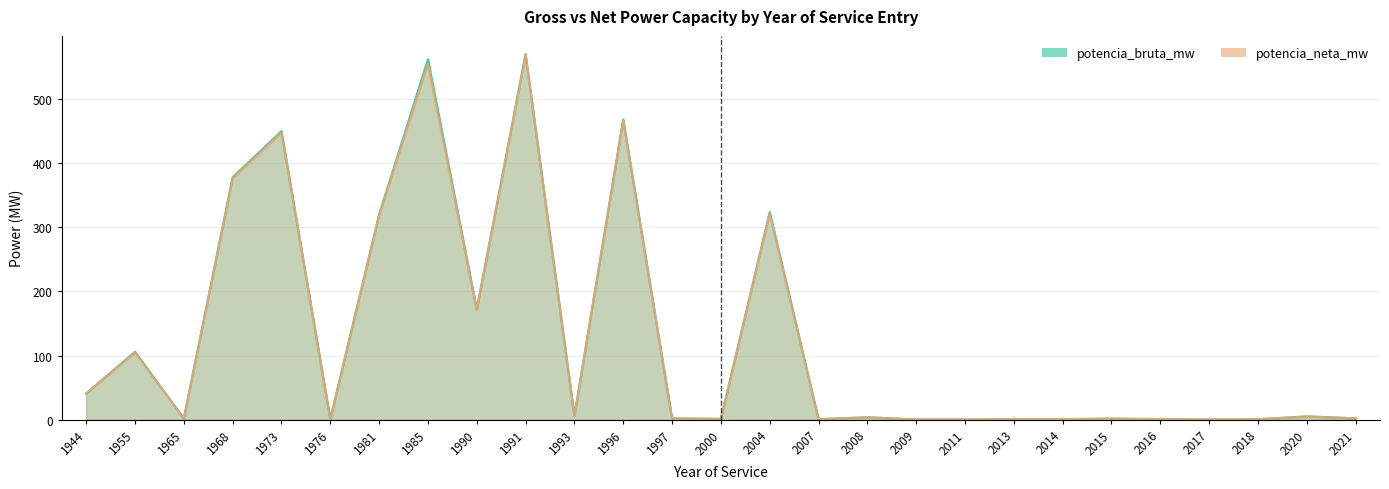

True or false: potencia_bruta_mw has a value of 0.8 at 2014.

True